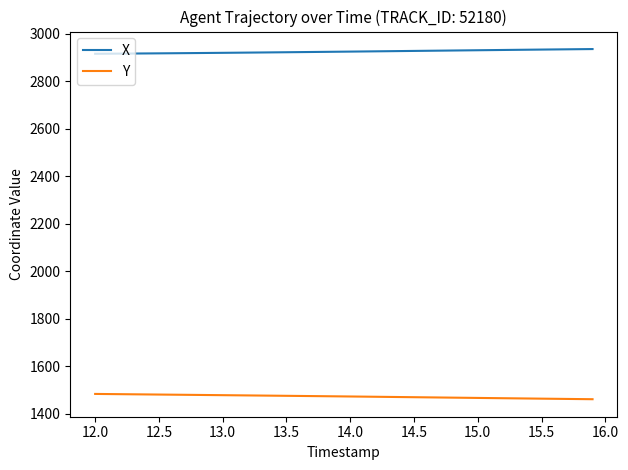

What is the highest value of the Y series?

1482.7